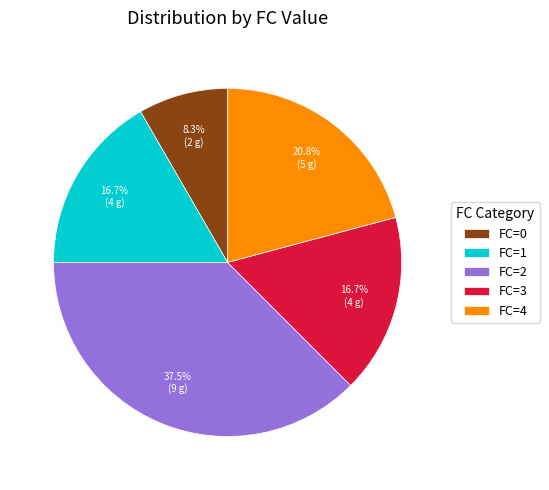

Between FC=3 and FC=2, which is larger?

FC=2